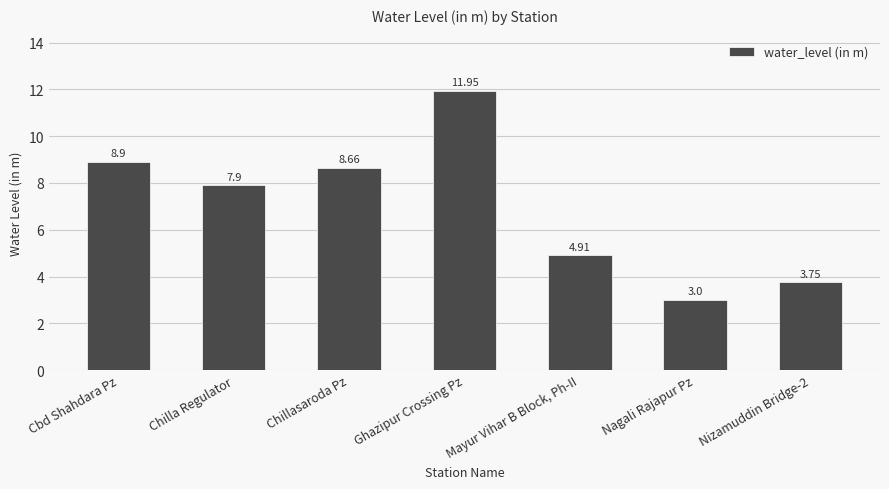

Is it true that the value at Nagali Rajapur Pz is 3.0?

True